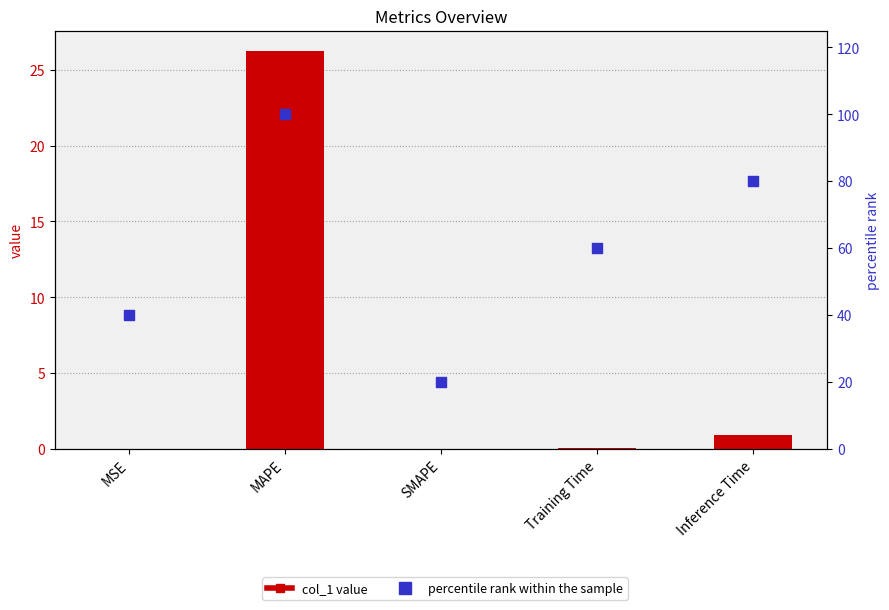

Which series reaches the minimum Y coordinate?

col_1